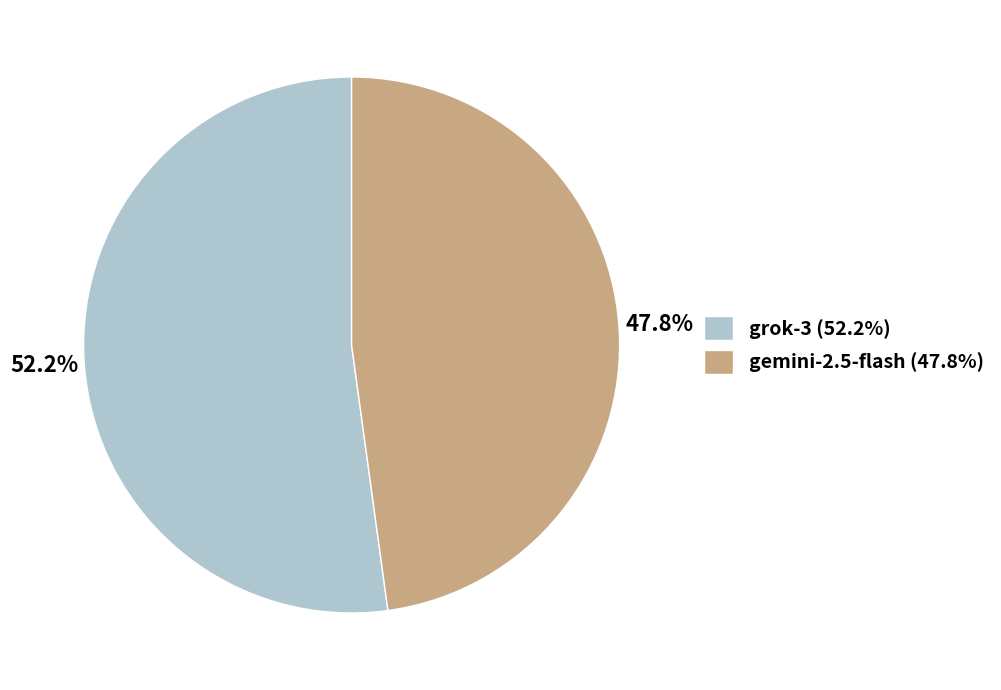

Between gemini-2.5-flash (47.8%) and grok-3 (52.2%), which is larger?

grok-3 (52.2%)